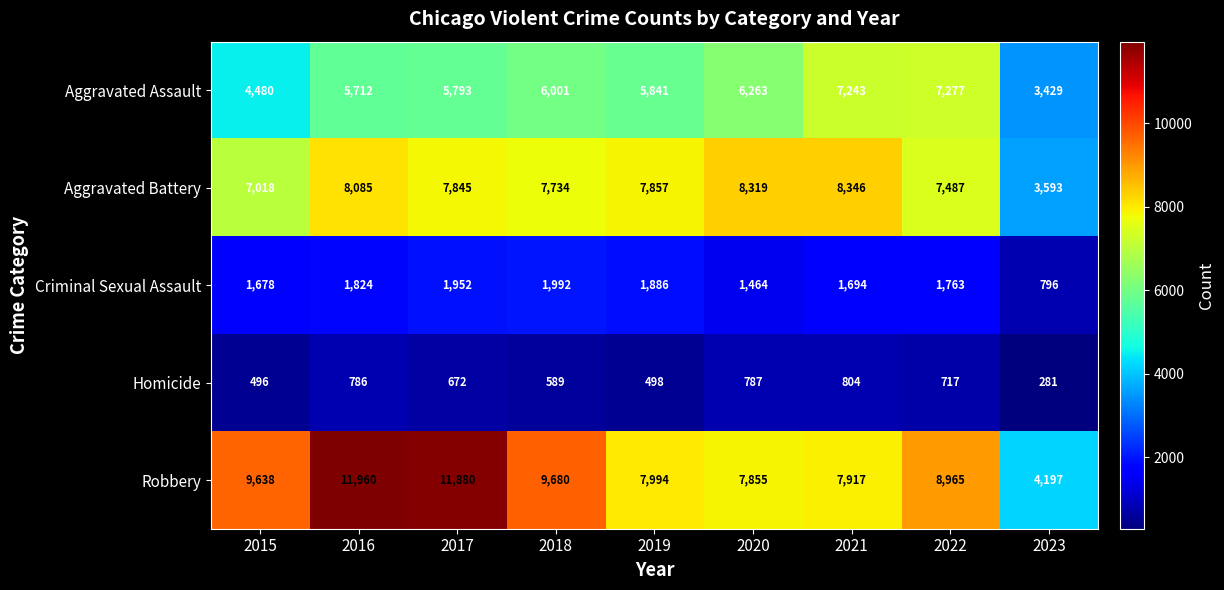

How many series are shown in this chart?

5